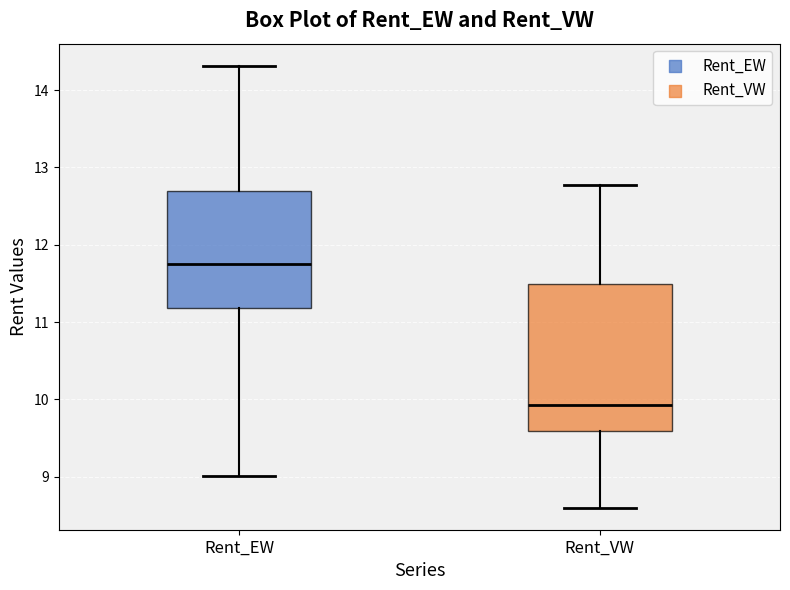

Reading left to right, read every box against the y-axis: the position of its median line, the range the box covers, and the ends of its whiskers. The values are not printed on the chart, so give them approximately, as read against the axis.

Rent_EW: median 11.7, box 11.2 to 12.7, whiskers 9.0 to 14.3
Rent_VW: median 9.9, box 9.6 to 11.5, whiskers 8.6 to 12.8